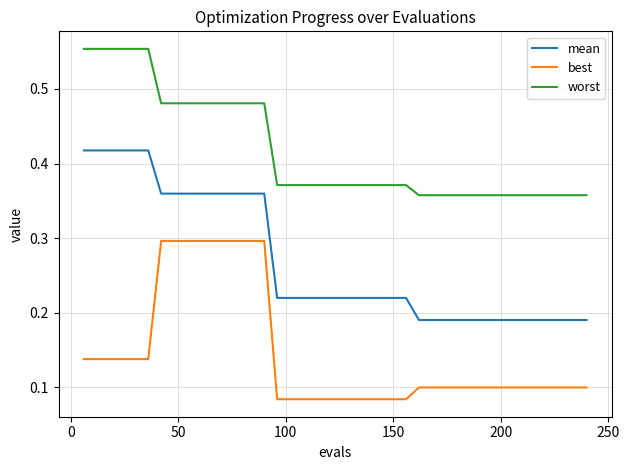

True or false: worst and best intersect in this chart.

False